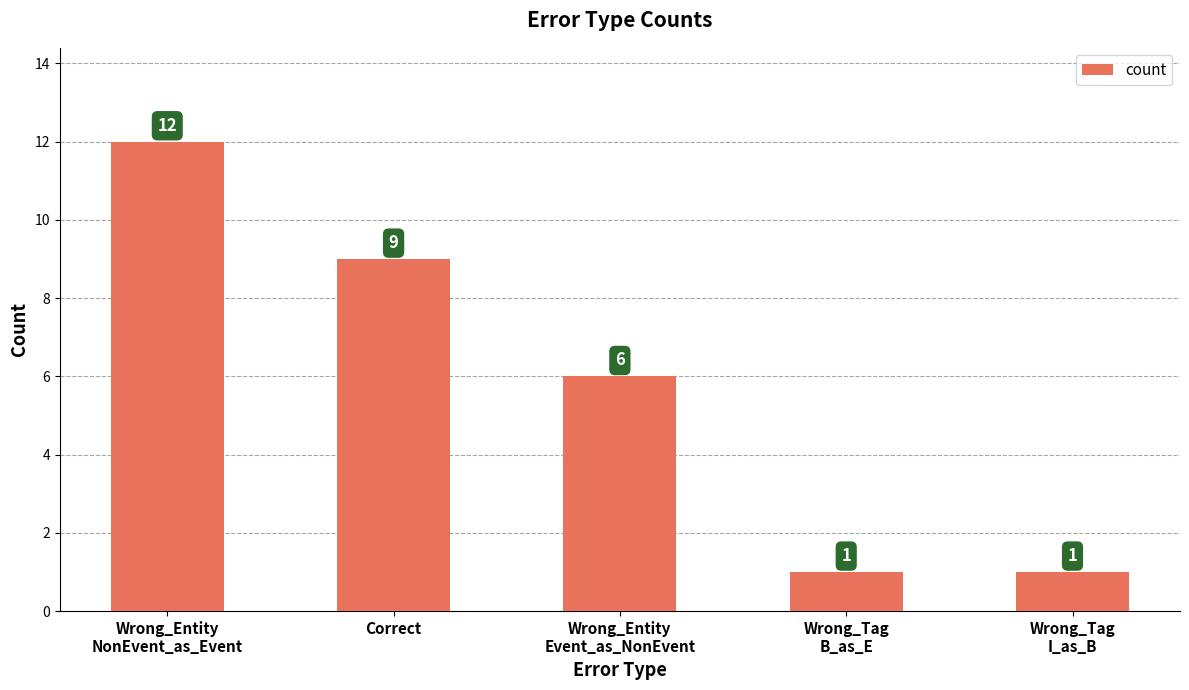

Where is the data nearest to the value 6?

Wrong_Entity
Event_as_NonEvent